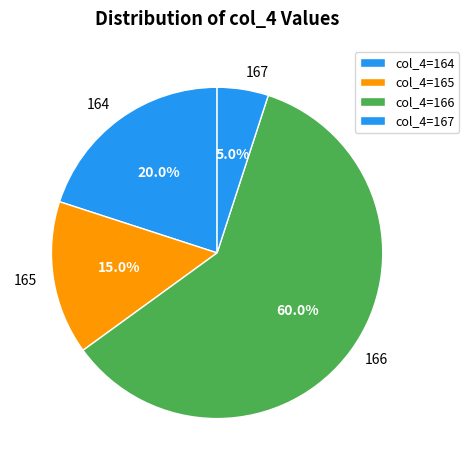

Is 164 the majority of the pie?

No